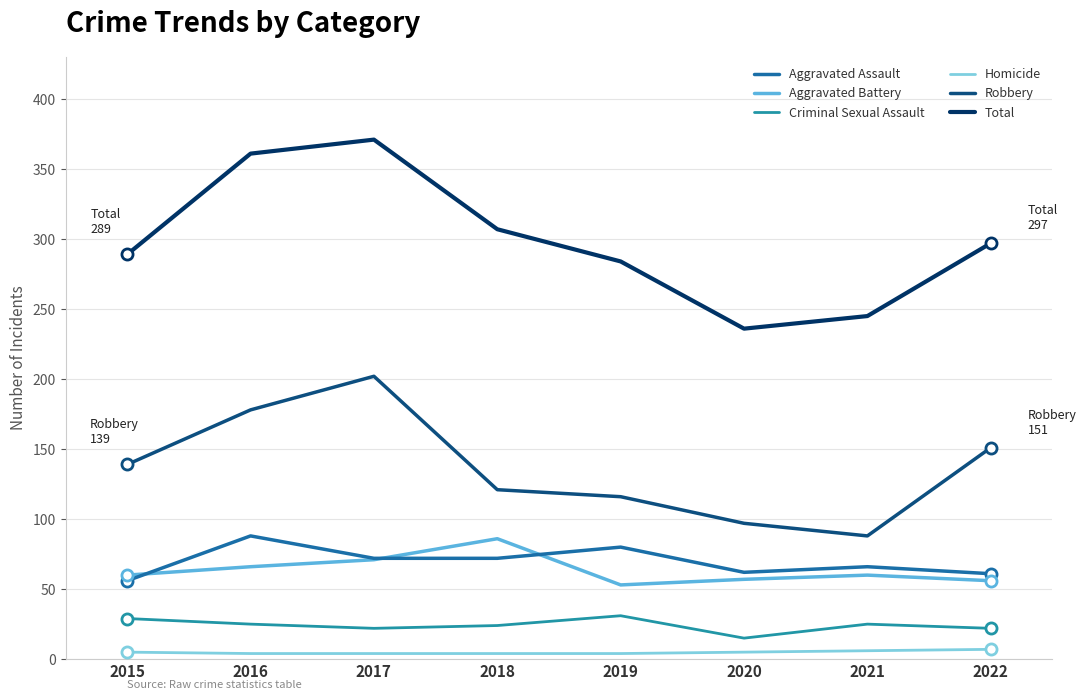

Does the chart have visible grid lines?

Yes